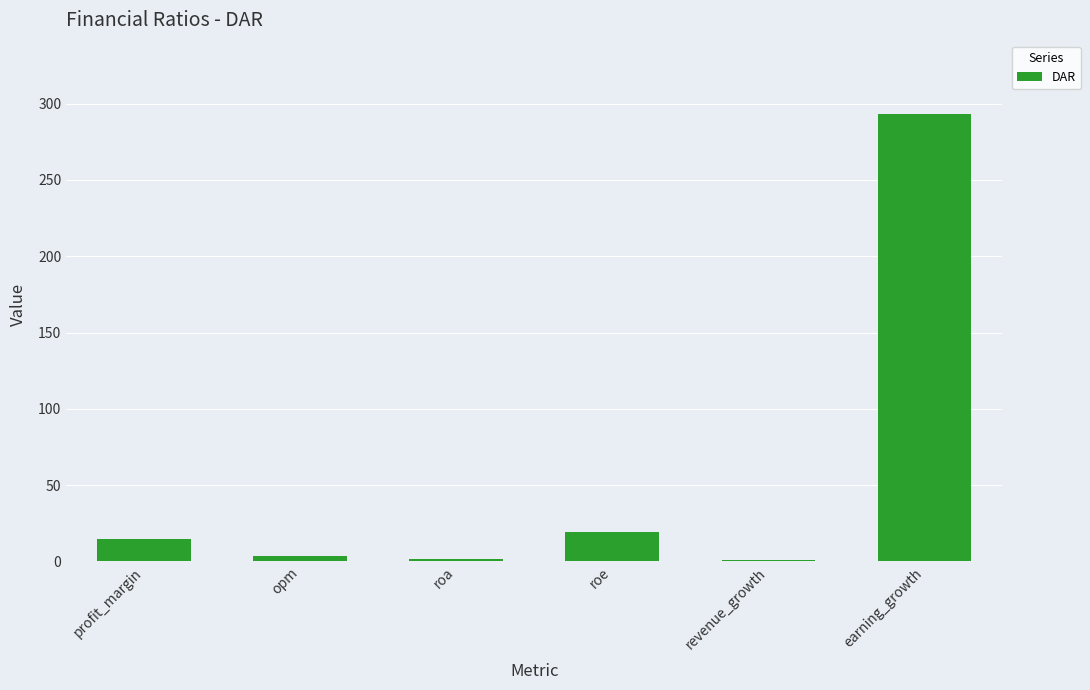

At which category does the chart reach its peak across all series?

earning_growth